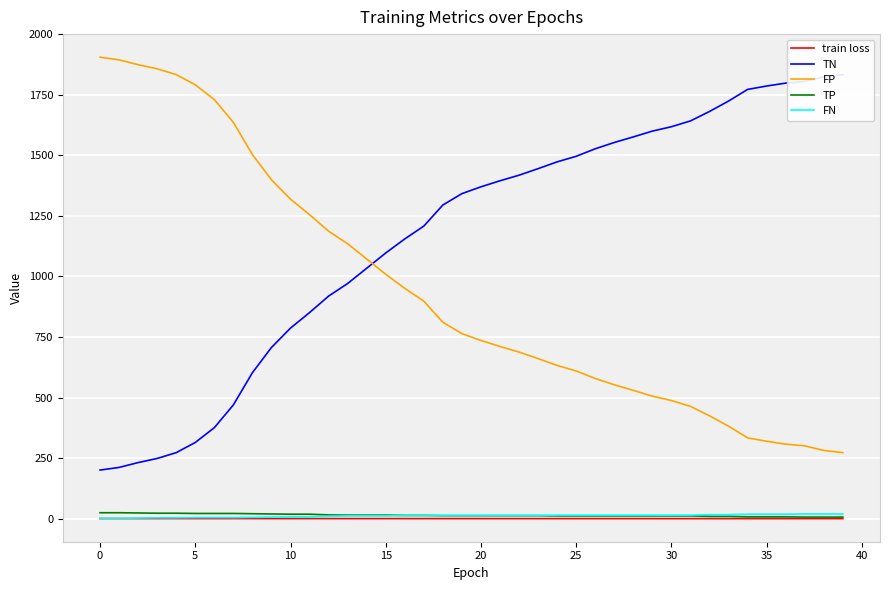

True or false: FP and FN cross at least once.

False